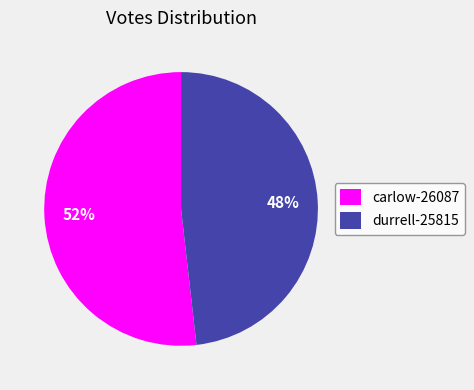

Approximately how many times larger is the value at carlow-26087 compared to durrell-25815?

1.1